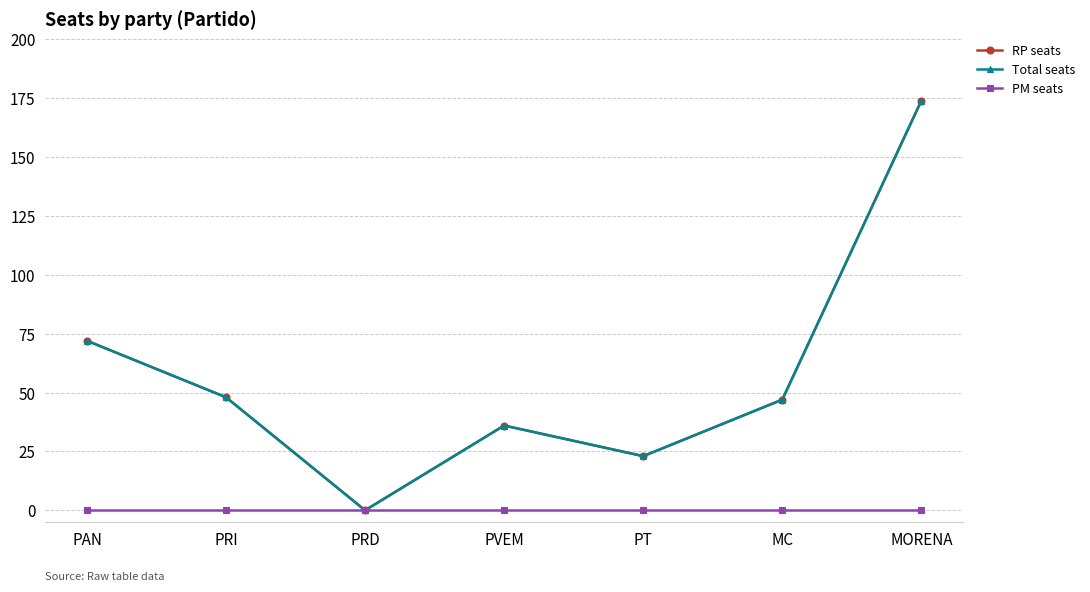

Is this an area chart (filled region under the line)?

No